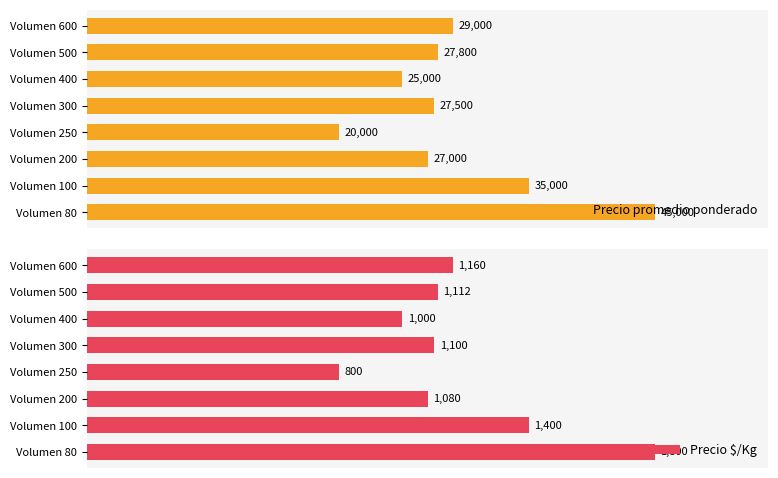

Which category has the lowest value in the Precio promedio ponderado series?

Volumen 250